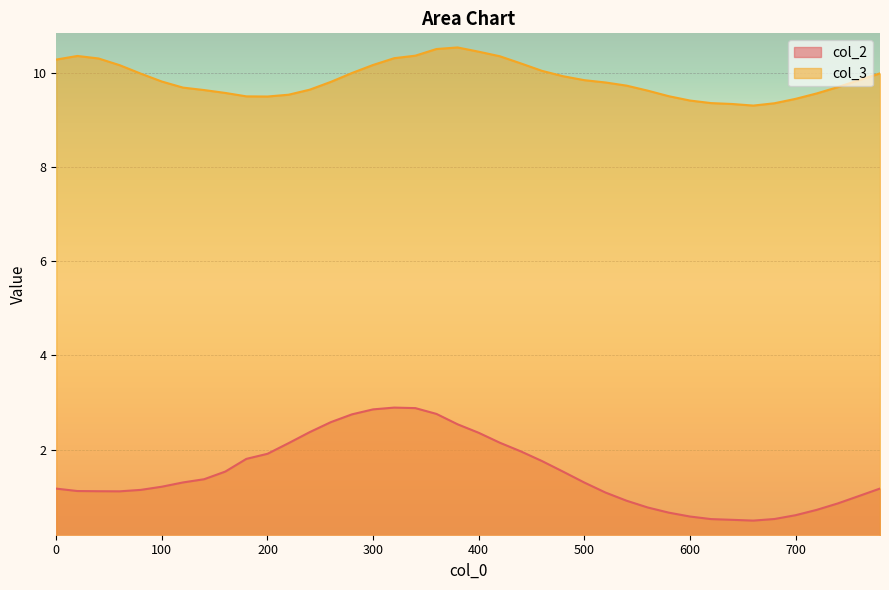

What is the value of the col_2 point at the 11th from the left?

1.9